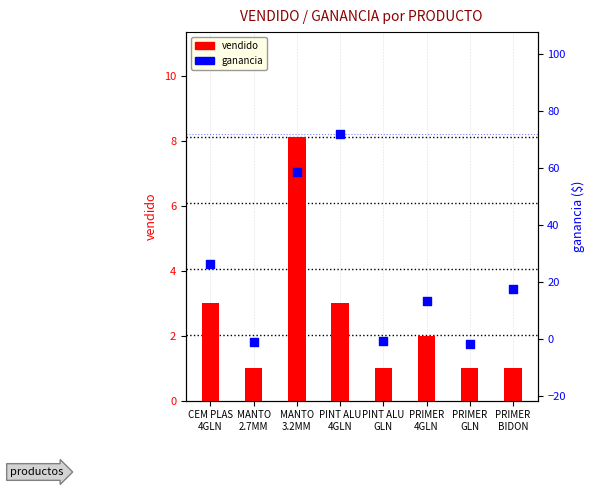

Which series contains the highest Y value?

ganancia